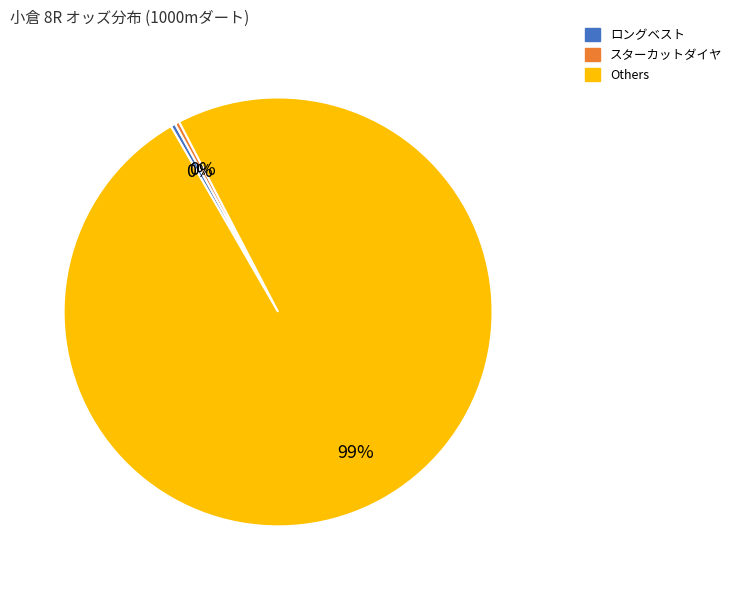

To the nearest percent, what is the average slice percentage?

33%